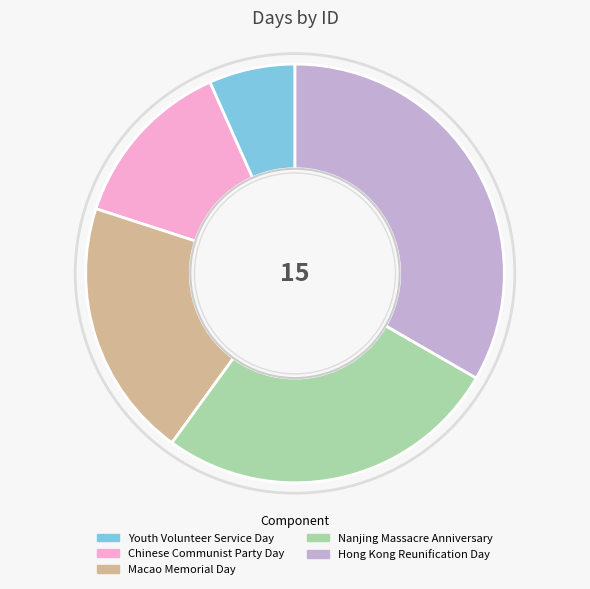

True or false: Macao Memorial Day accounts for 20% of the total.

True